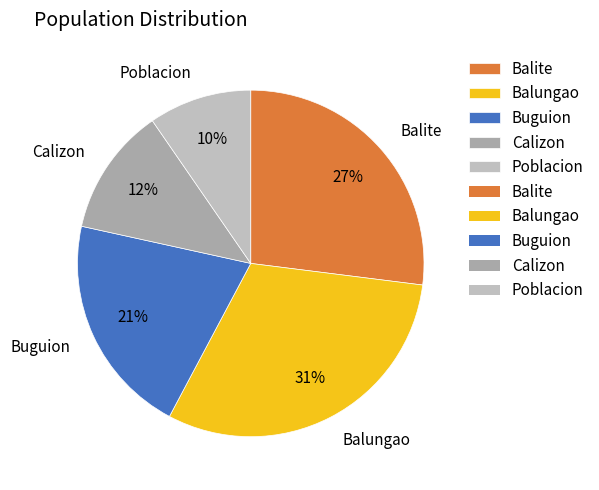

To the nearest percent, what is the difference between the Balite and Calizon slice percentages?

15%